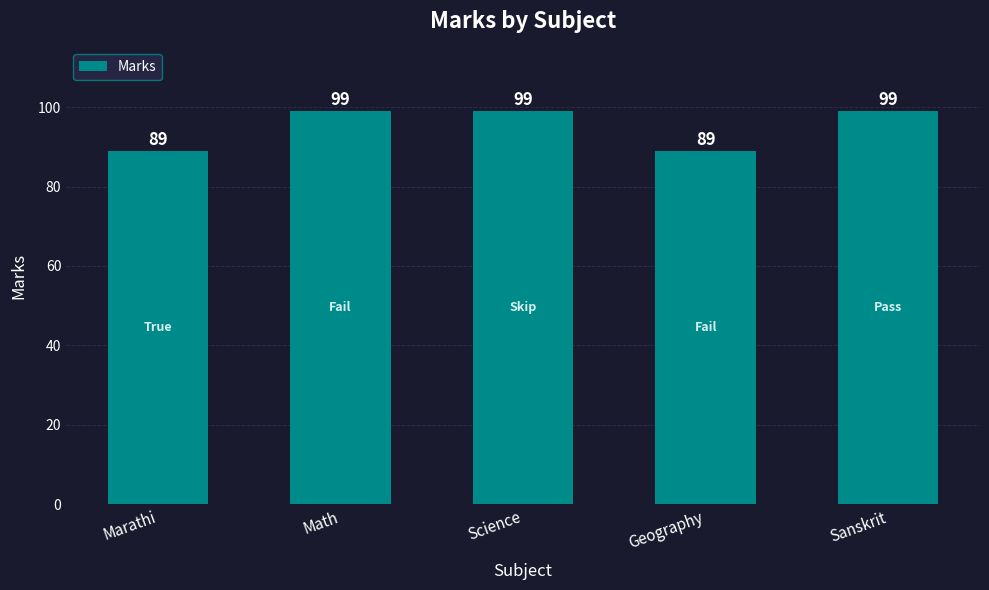

What is the difference between the values at Math and Geography?

10